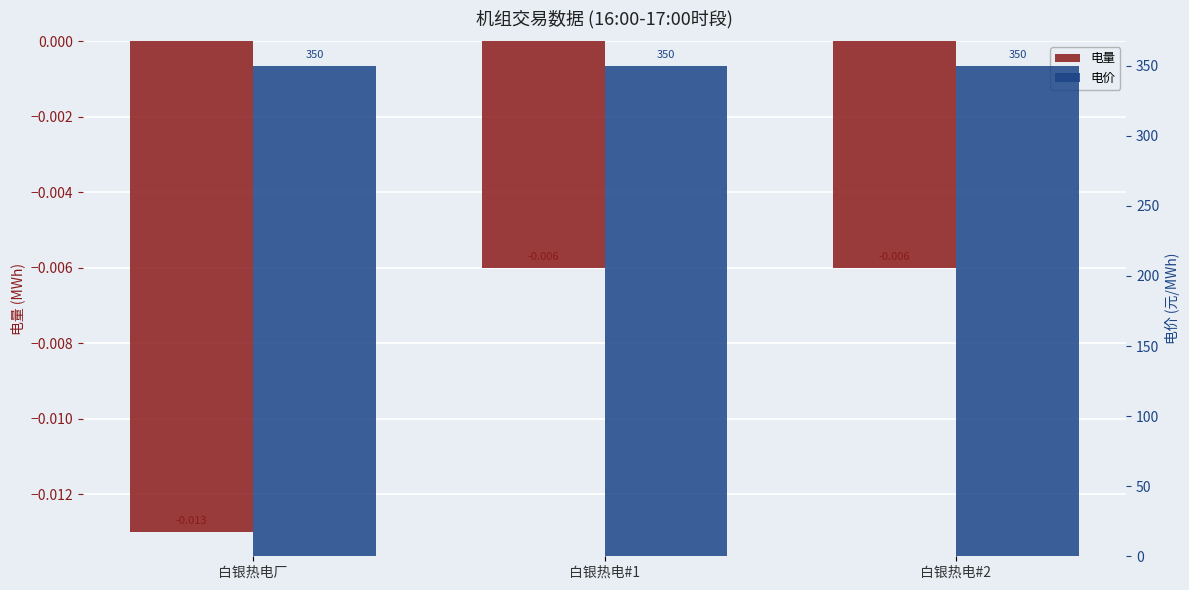

What is the total value across all series at 白银热电厂?

350.0